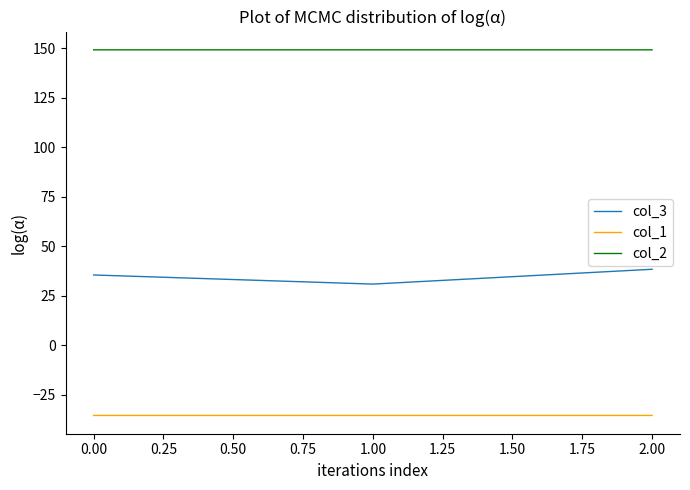

What is the difference between the highest and lowest values at 2.00?

184.5